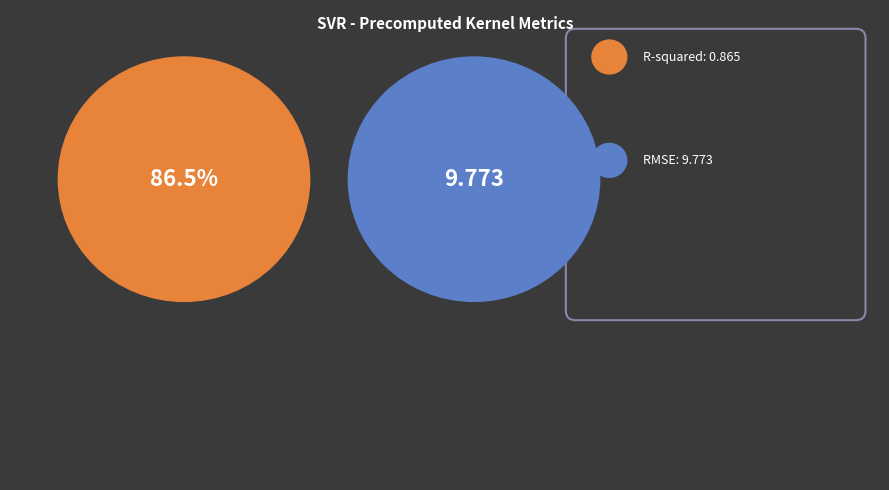

Which category has the smallest portion of the pie?

R-squared